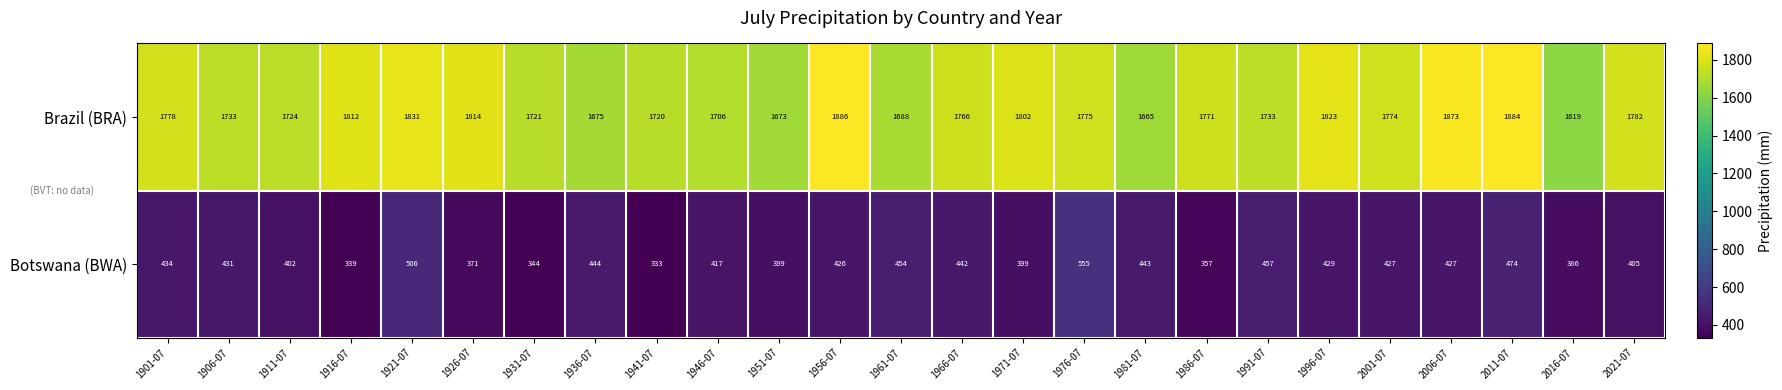

Where is Botswana (BWA) nearest to the value 444?

1936-07